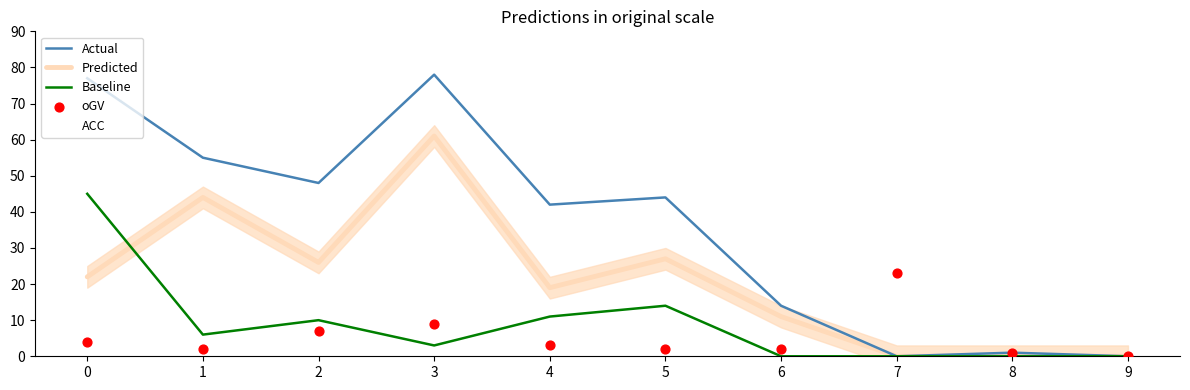

Which series has the largest Y range (max minus min)?

Actual